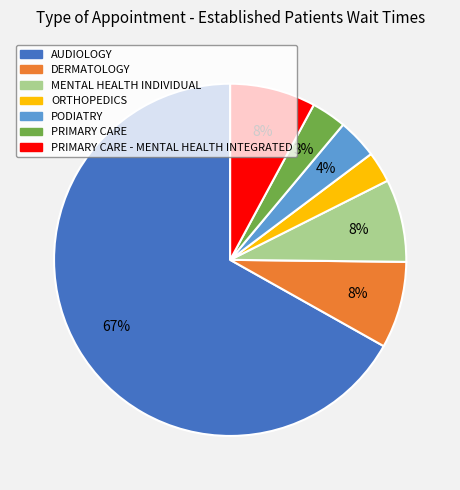

To the nearest percent, what is the average slice percentage?

14%